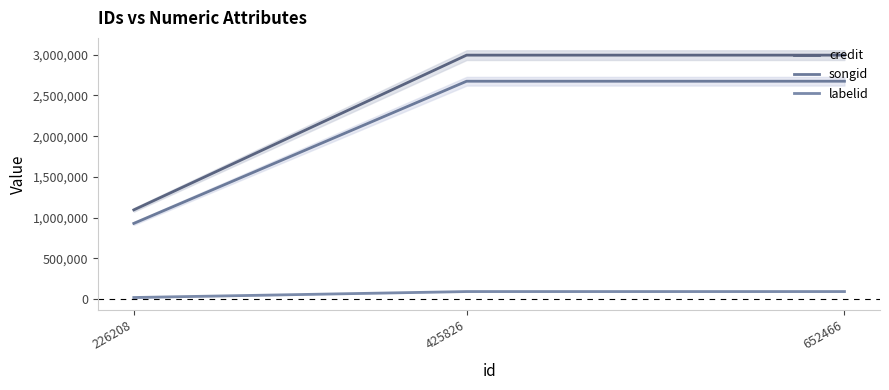

List the series in order of their peak value, highest first.

credit, songid, labelid